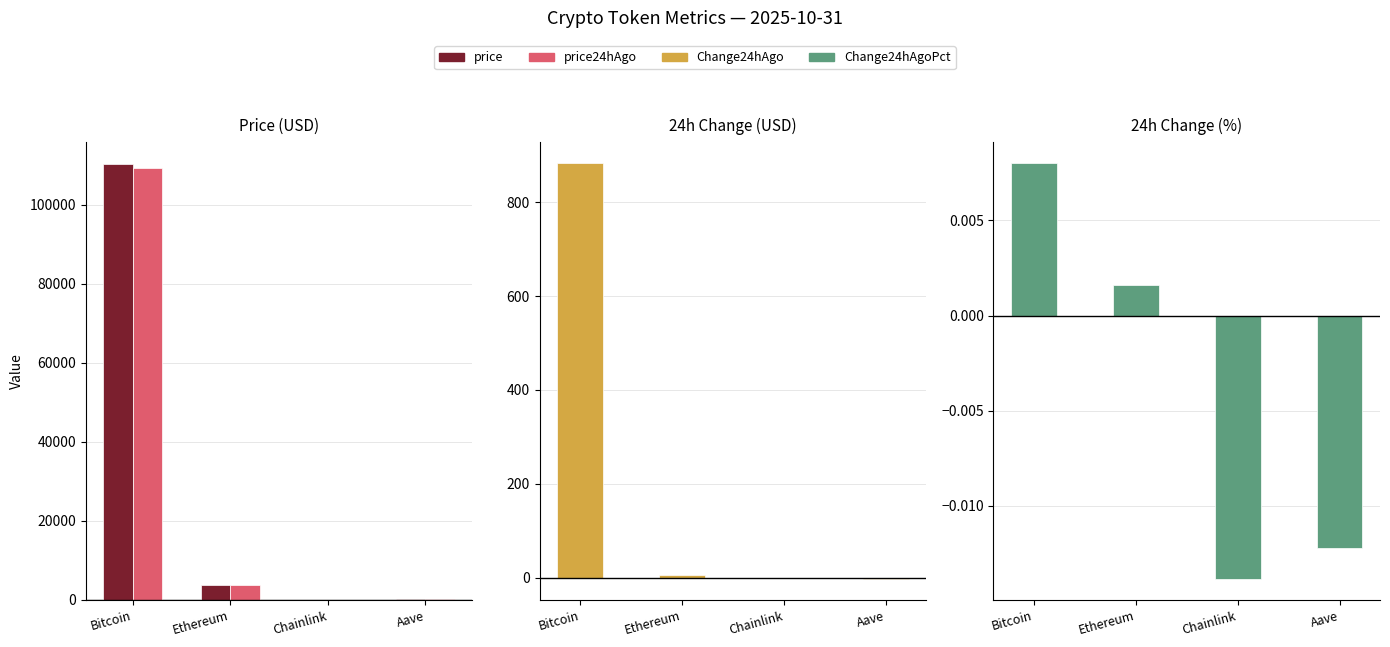

What position from the right is Bitcoin?

4